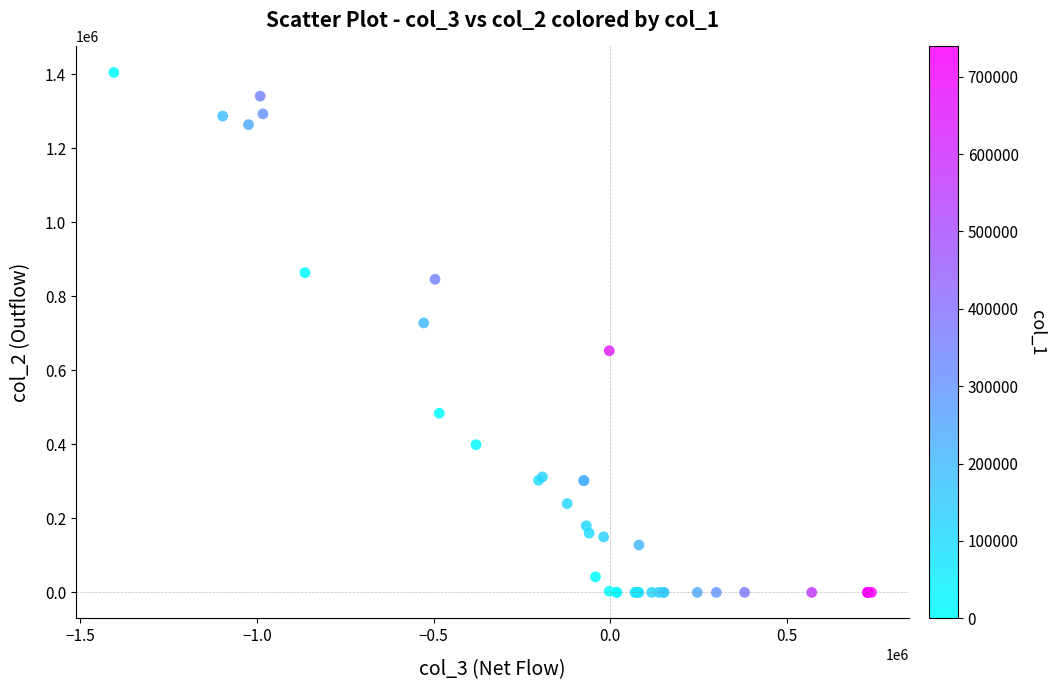

What Y value in the scatter plot is closest to 702500?

728000